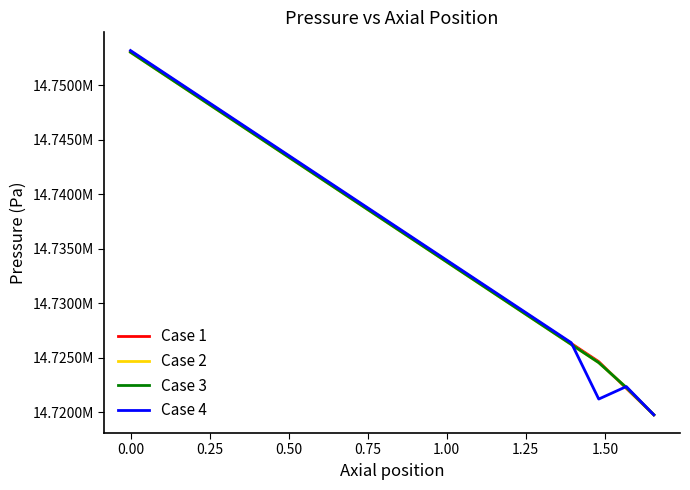

What are all the series names shown in the legend?

Case 1, Case 2, Case 3, Case 4